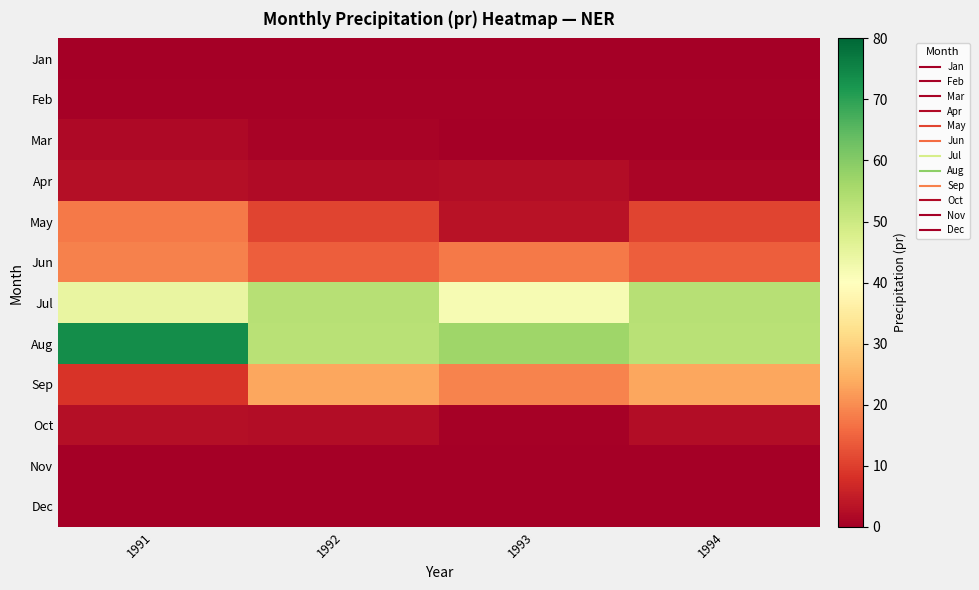

Reading left to right, list all the values displayed in this chart.

Jan: 1991=0.0	1992=0.0	1993=0.0	1994=0.0
Feb: 1991=0.4	1992=0.4	1993=0.4	1994=0.4
Mar: 1991=1.7	1992=0.8	1993=0.3	1994=0.1
Apr: 1991=2.6	1992=1.9	1993=2.4	1994=1.2
May: 1991=17.7	1992=10.9	1993=3.3	1994=10.9
Jun: 1991=18.6	1992=14.3	1993=17.6	1994=14.3
Jul: 1991=44.5	1992=53.3	1993=41.9	1994=53.3
Aug: 1991=73.6	1992=52.9	1993=56.7	1994=52.9
Sep: 1991=8.6	1992=23.4	1993=19.0	1994=23.4
Oct: 1991=2.8	1992=2.3	1993=0.5	1994=2.3
Nov: 1991=0.0	1992=0.2	1993=0.0	1994=0.2
Dec: 1991=0.0	1992=0.0	1993=0.0	1994=0.0